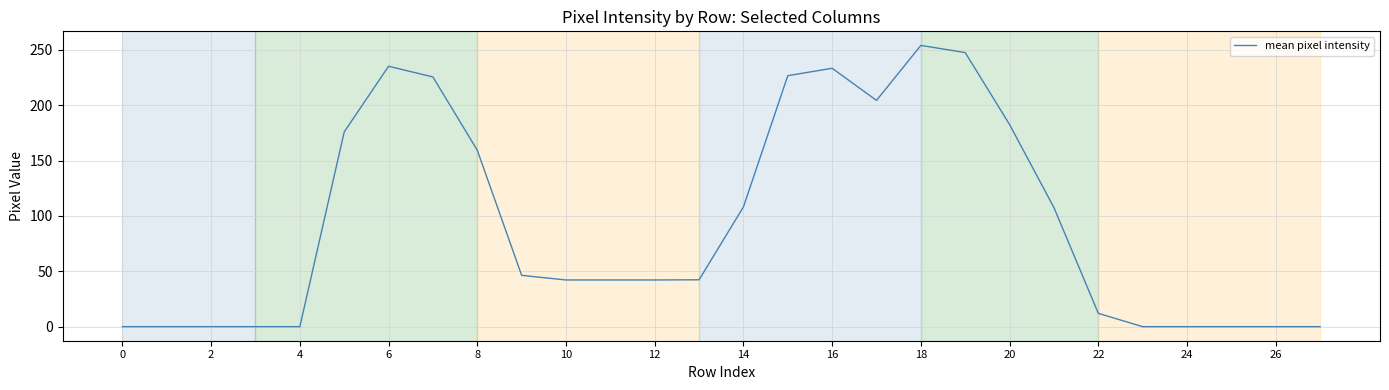

What is the difference between the maximum and minimum values?

254.0